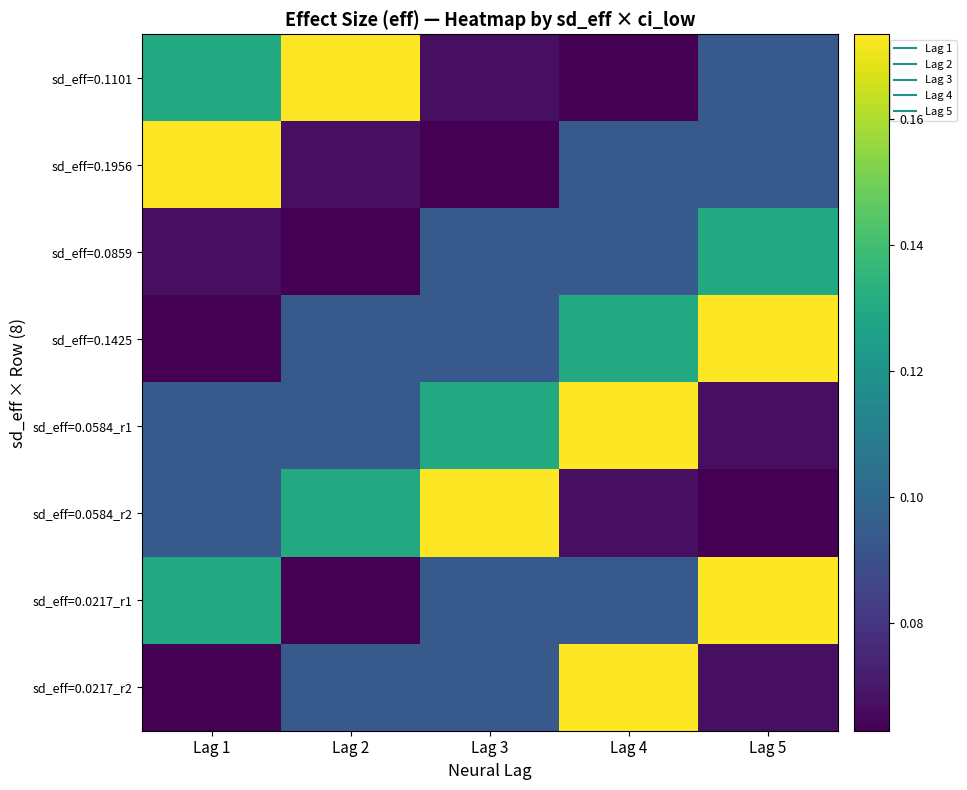

Which label corresponds to the smallest value in the chart?

Lag 4